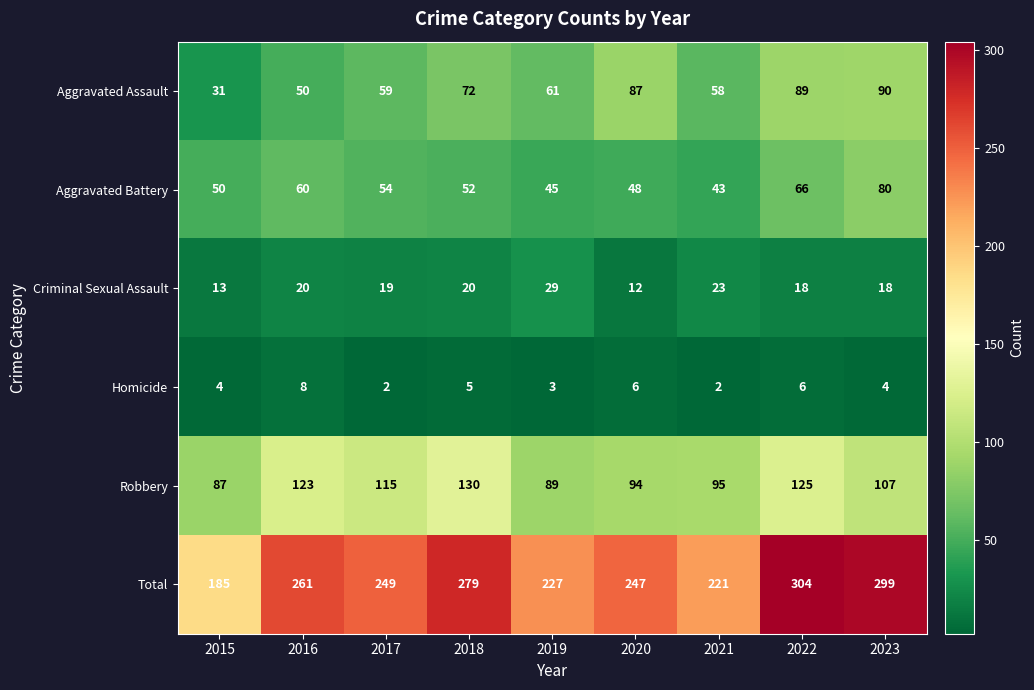

What is the difference between the Aggravated Battery values at 2021 and 2016?

17